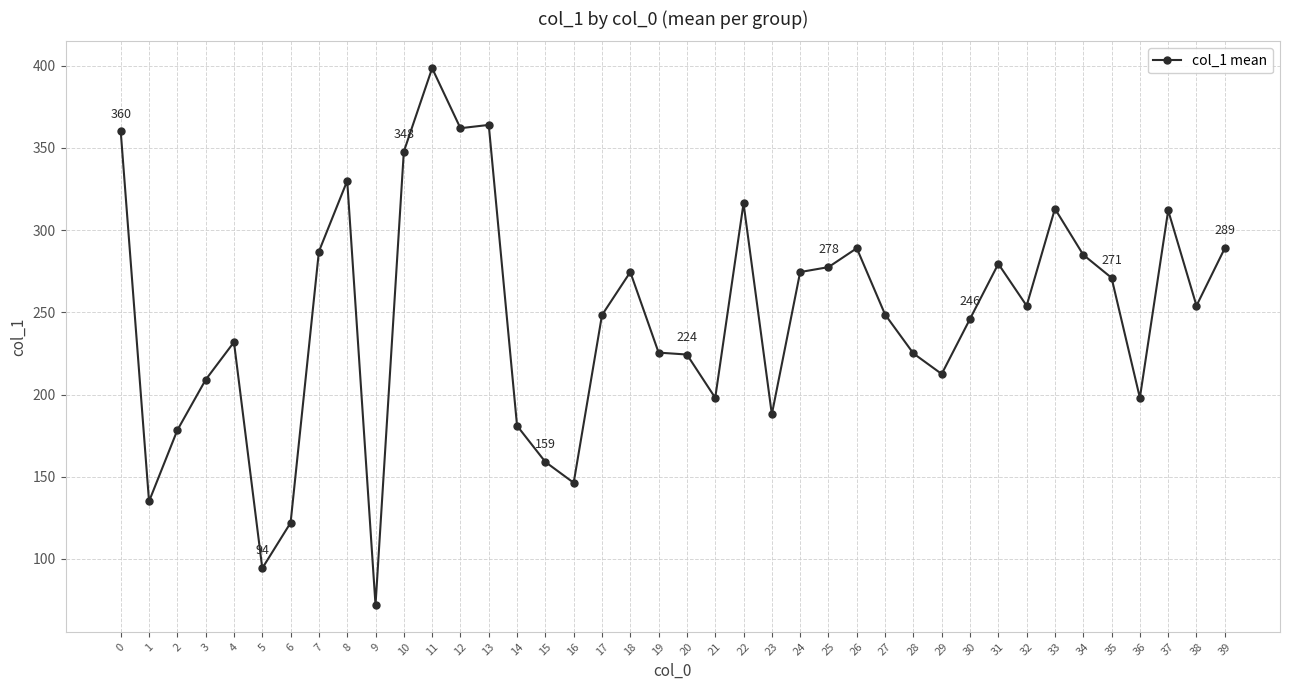

What is the smallest value displayed?

72.0